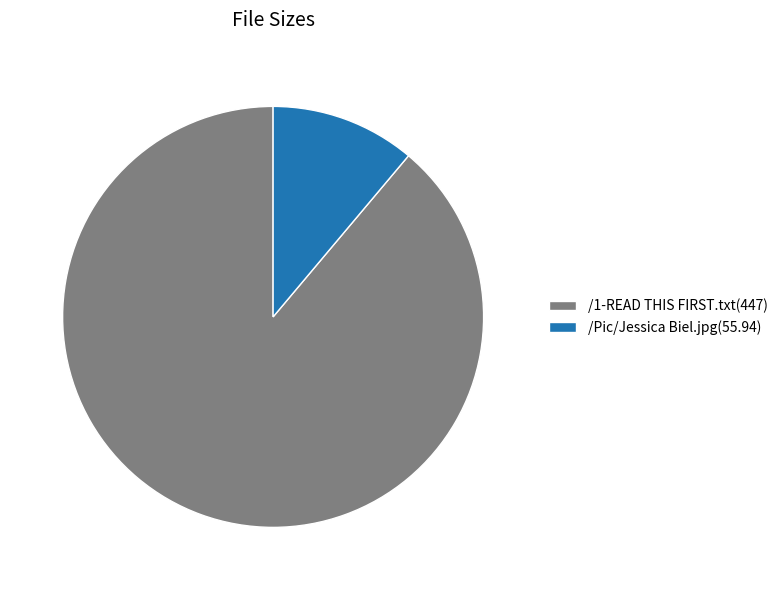

How many segments does this pie chart have?

2